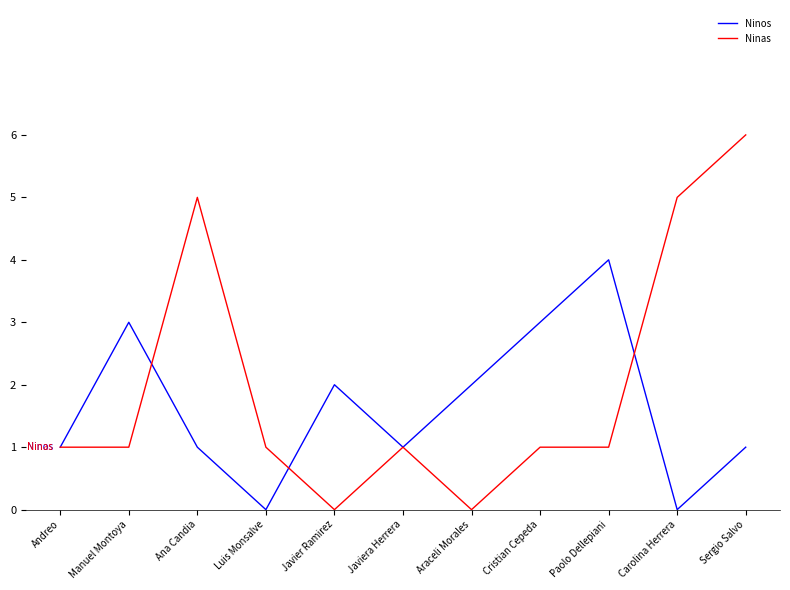

What position from the right is Andreo?

11